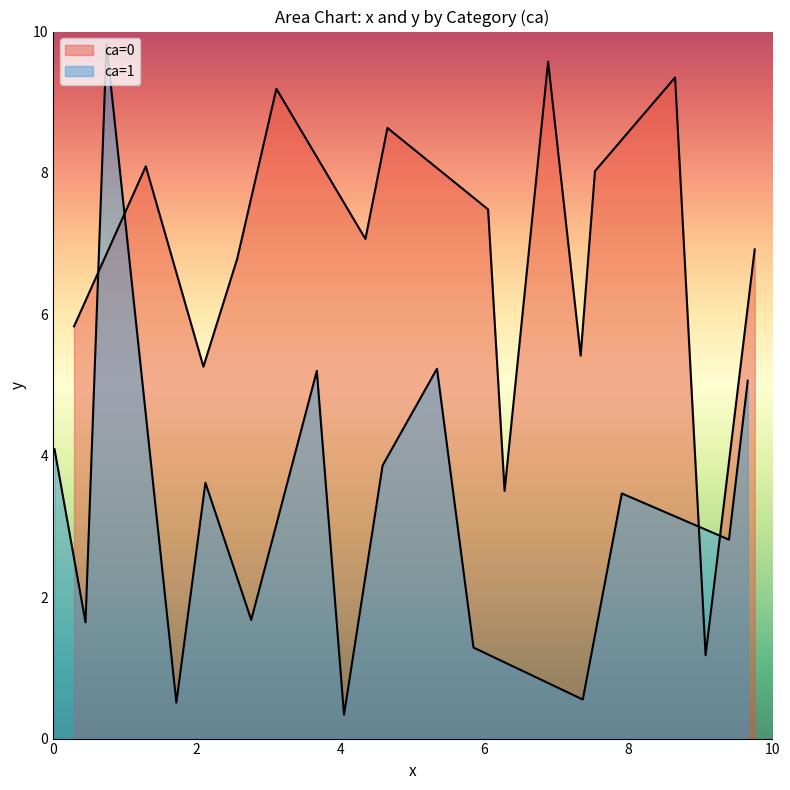

How many data points in x are less than 4?

12